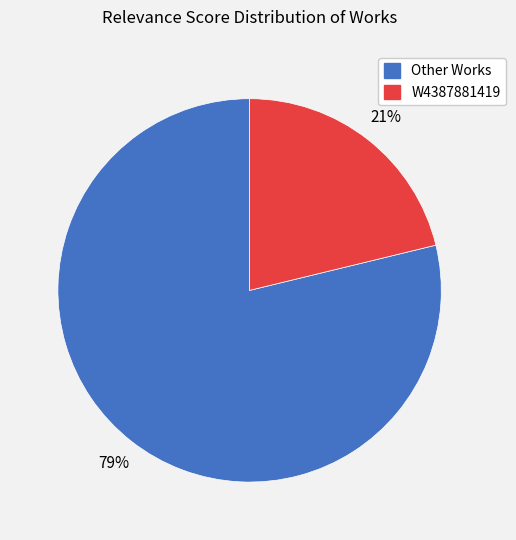

To the nearest percent, what is the average slice percentage?

50%